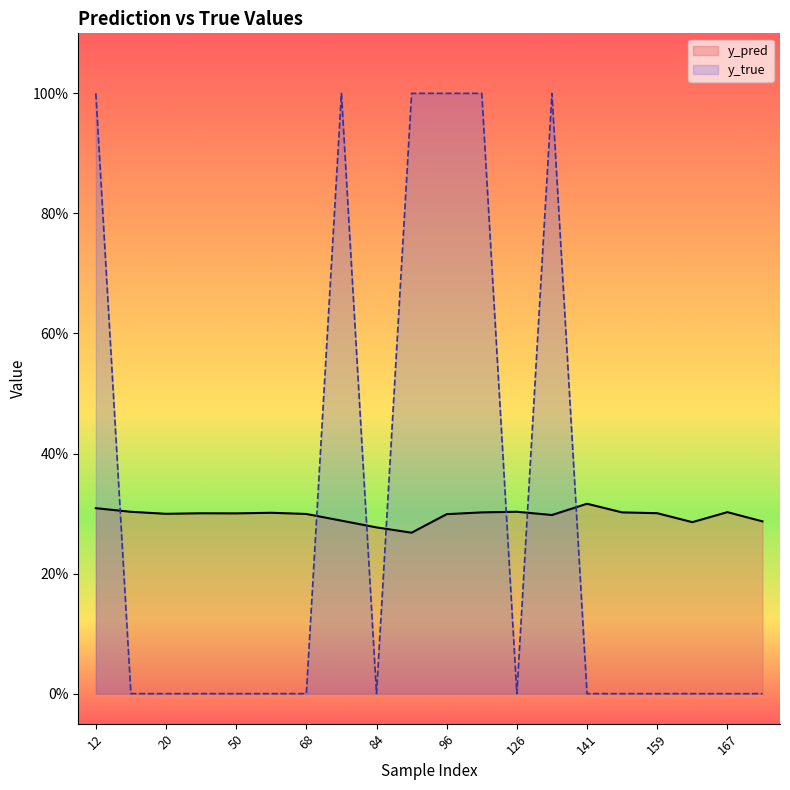

What are all the series names shown in the legend?

y_pred, y_true